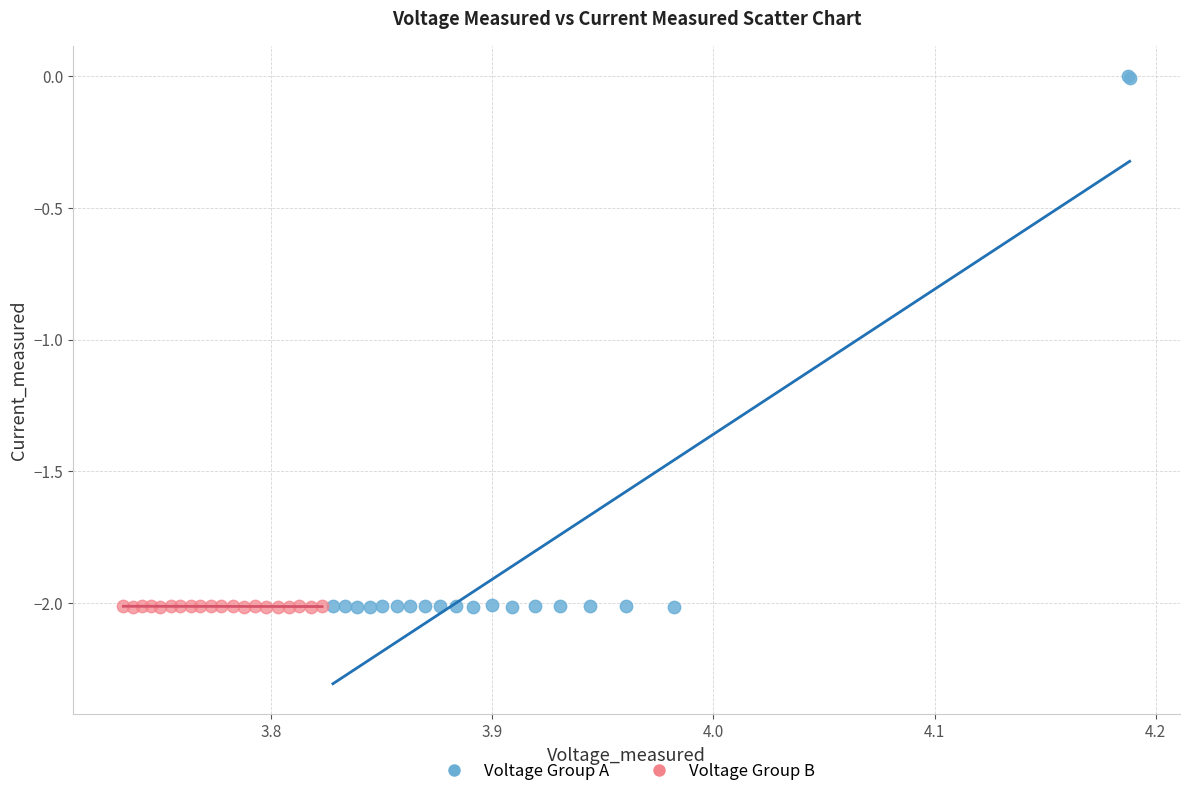

Which series reaches the maximum Y coordinate?

Voltage Group A